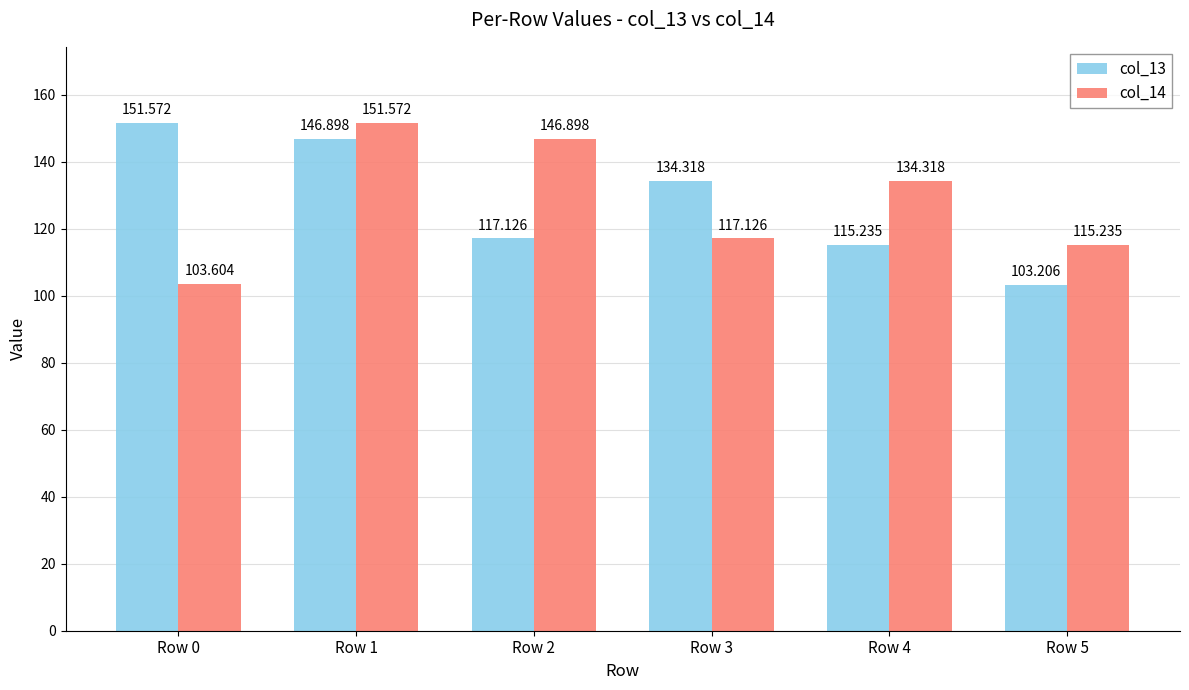

Is it true that col_13 equals 33.7 at Row 4?

False